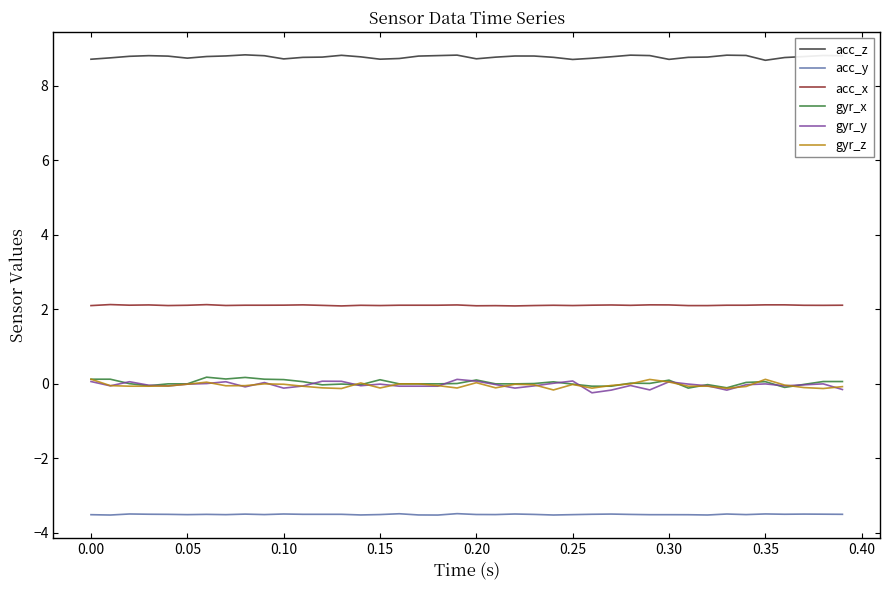

Which series has the largest total across all categories?

acc_z